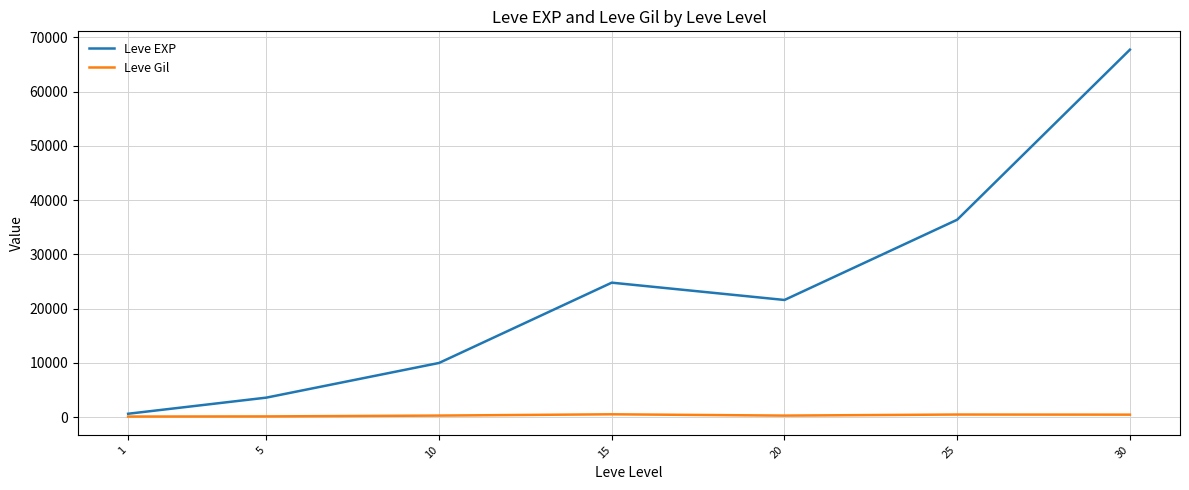

What is the sum of all Leve EXP values?

164730